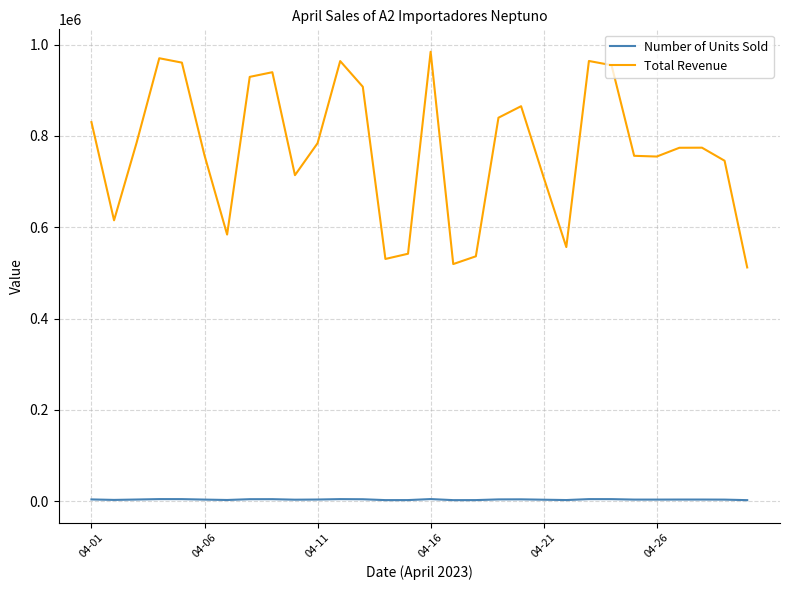

List the series in order of their overall mean, highest first.

Total Revenue, Number of Units Sold